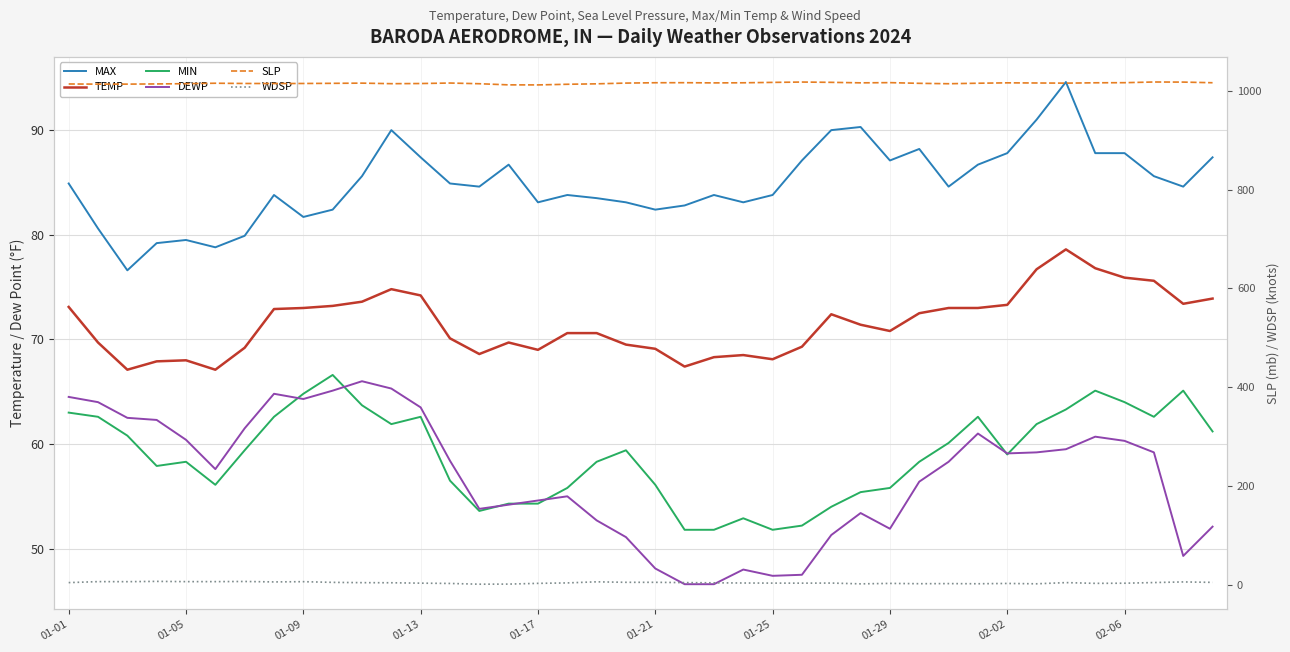

The TEMP series shows 70.6 at 18. True or false?

True